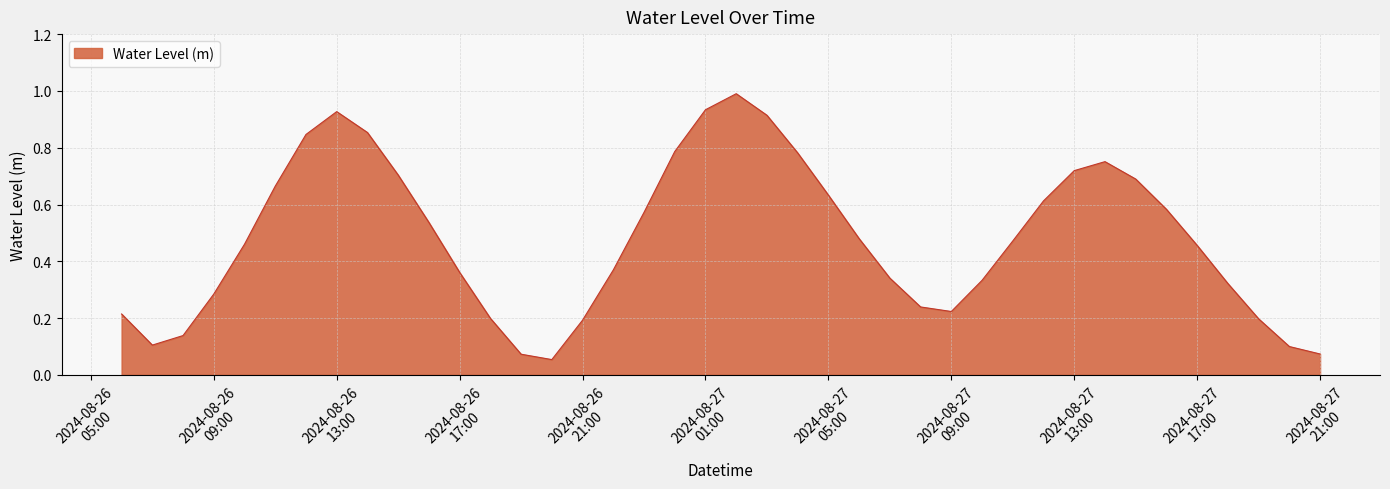

What is the maximum value shown in the chart?

1.0